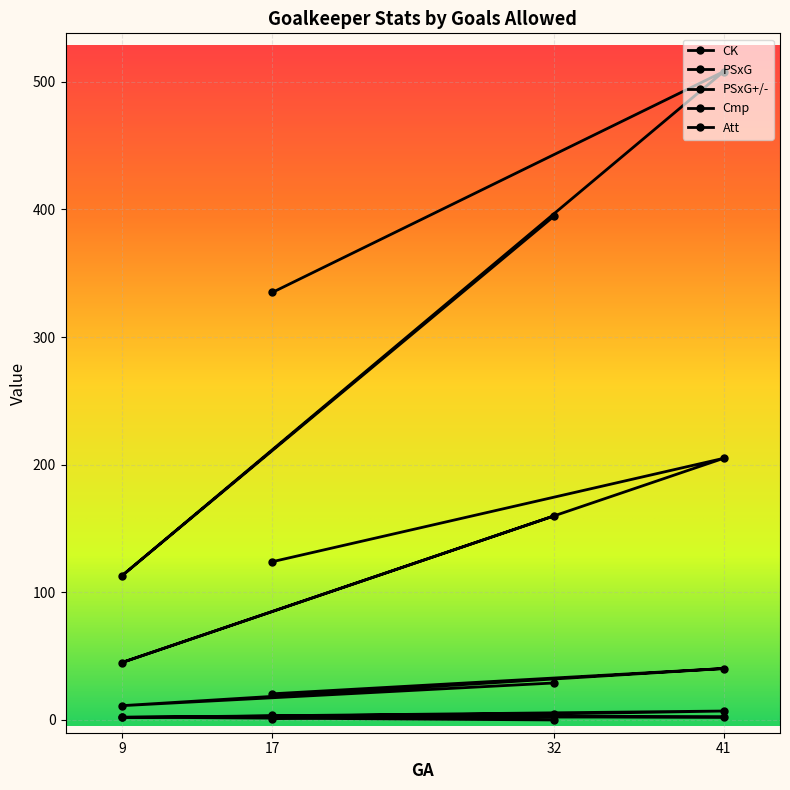

What value does the Att series have at 41?

508.0